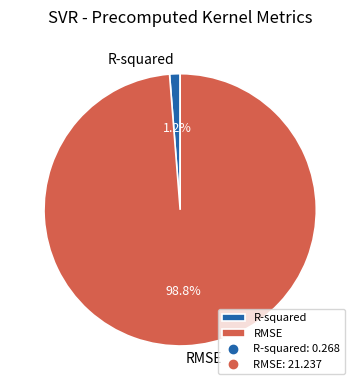

Between R-squared and RMSE, which is larger?

RMSE